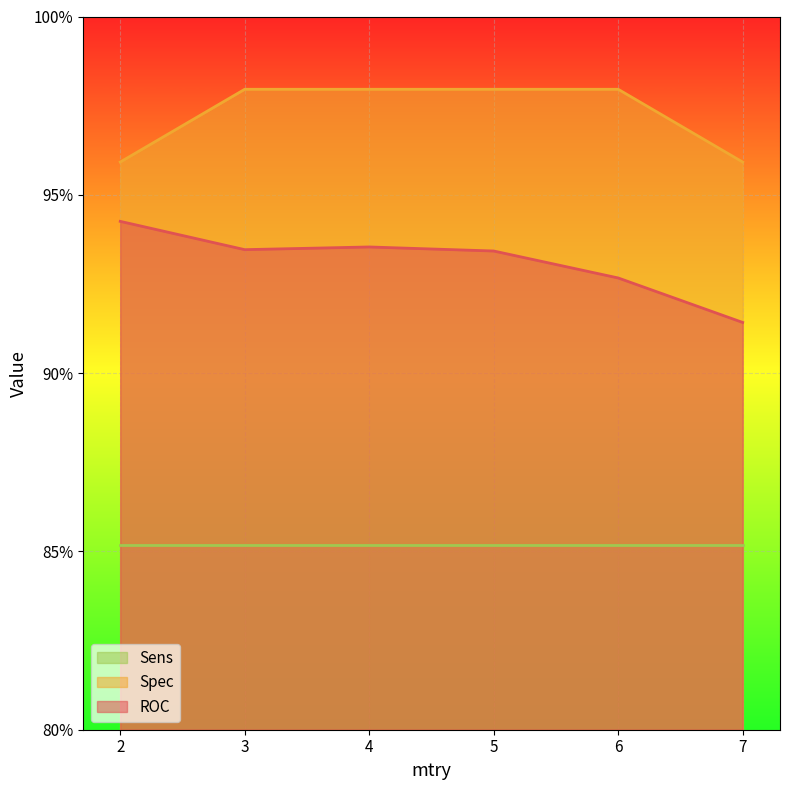

What is the value of the Spec point at the 1st from the left?

1.0